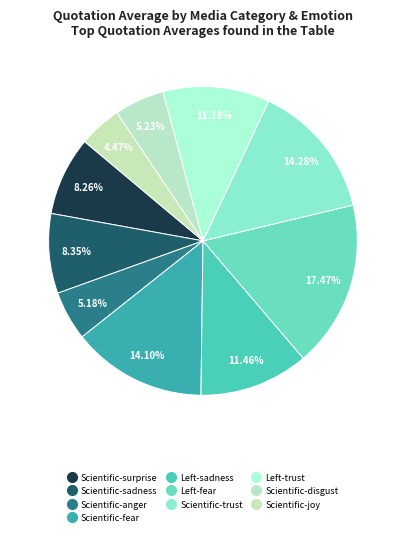

To the nearest percent, what is the difference between the Scientific-anger and Scientific-fear slice percentages?

9%